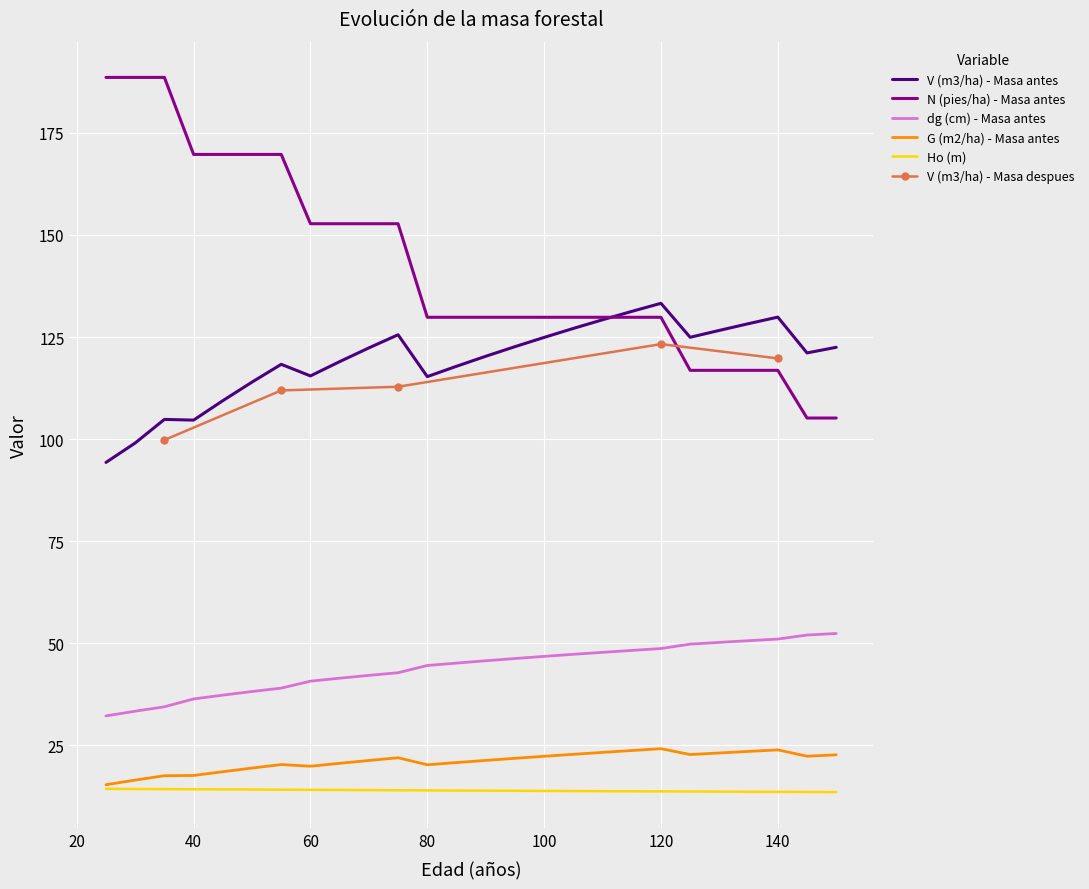

True or false: N (pies/ha) - Masa antes has more than 0 interior local peaks.

False